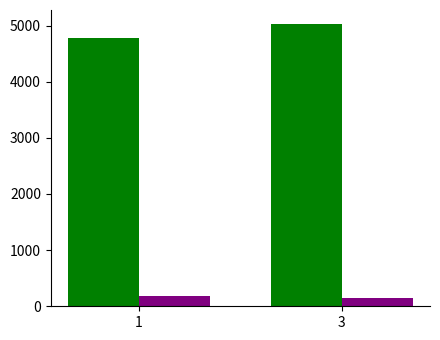

Count the number of categories in the chart.

2